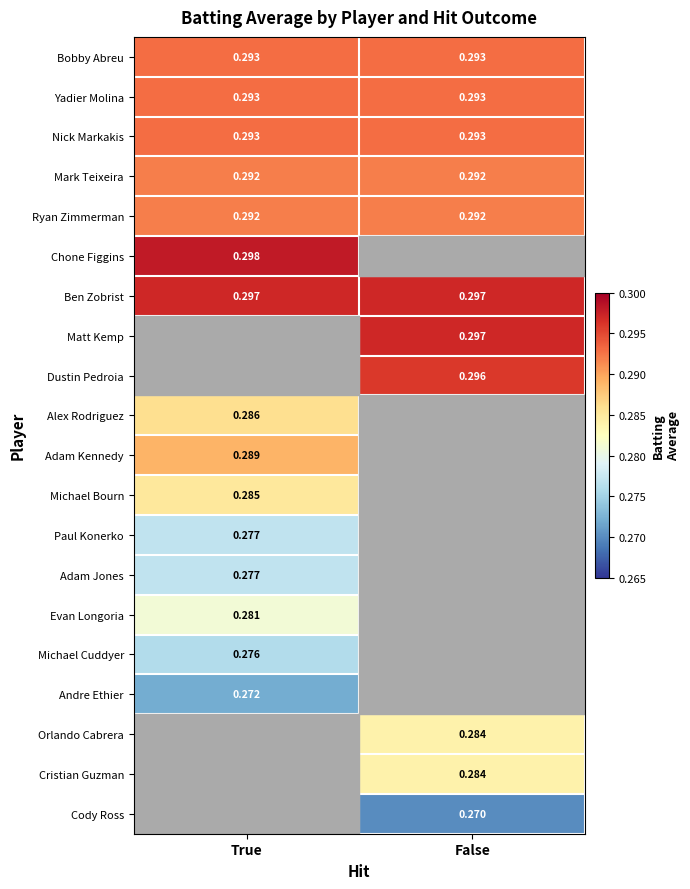

Count the number of data series in this chart.

20